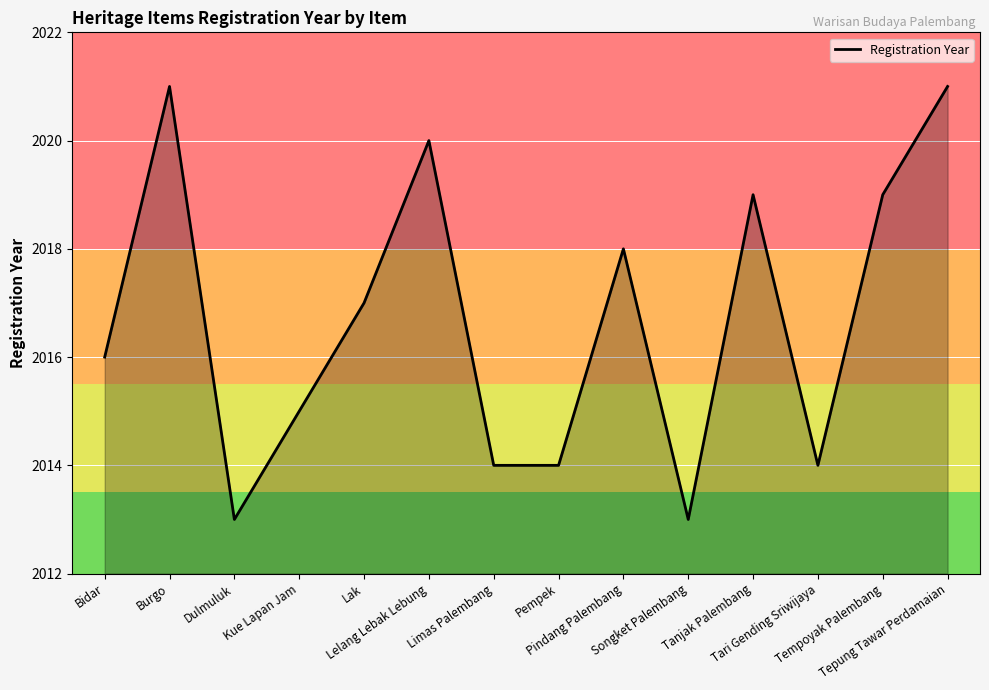

How many lines are shown in the chart?

1